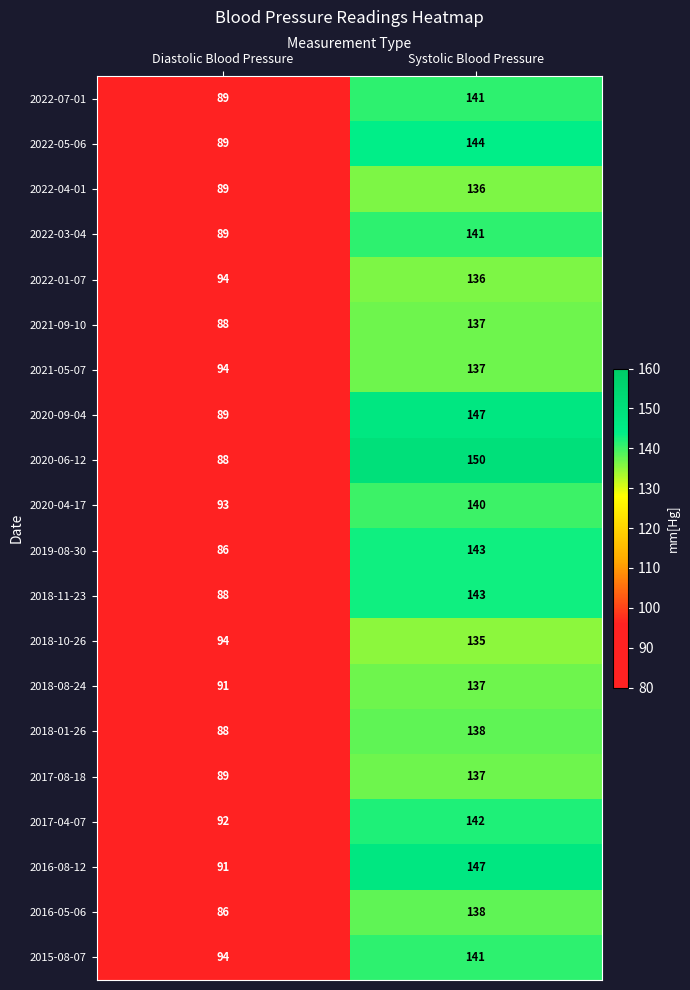

Is the value of 2022-07-01 at Systolic Blood Pressure greater than the value of 2022-04-01 at Diastolic Blood Pressure?

Yes